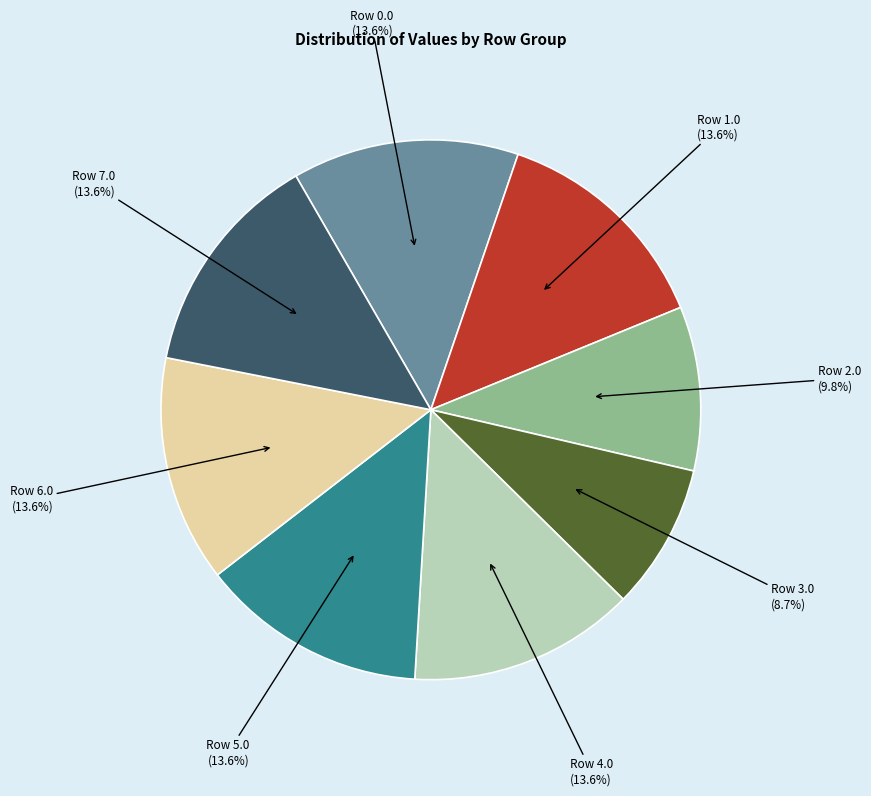

Count the number of slices in the pie.

8